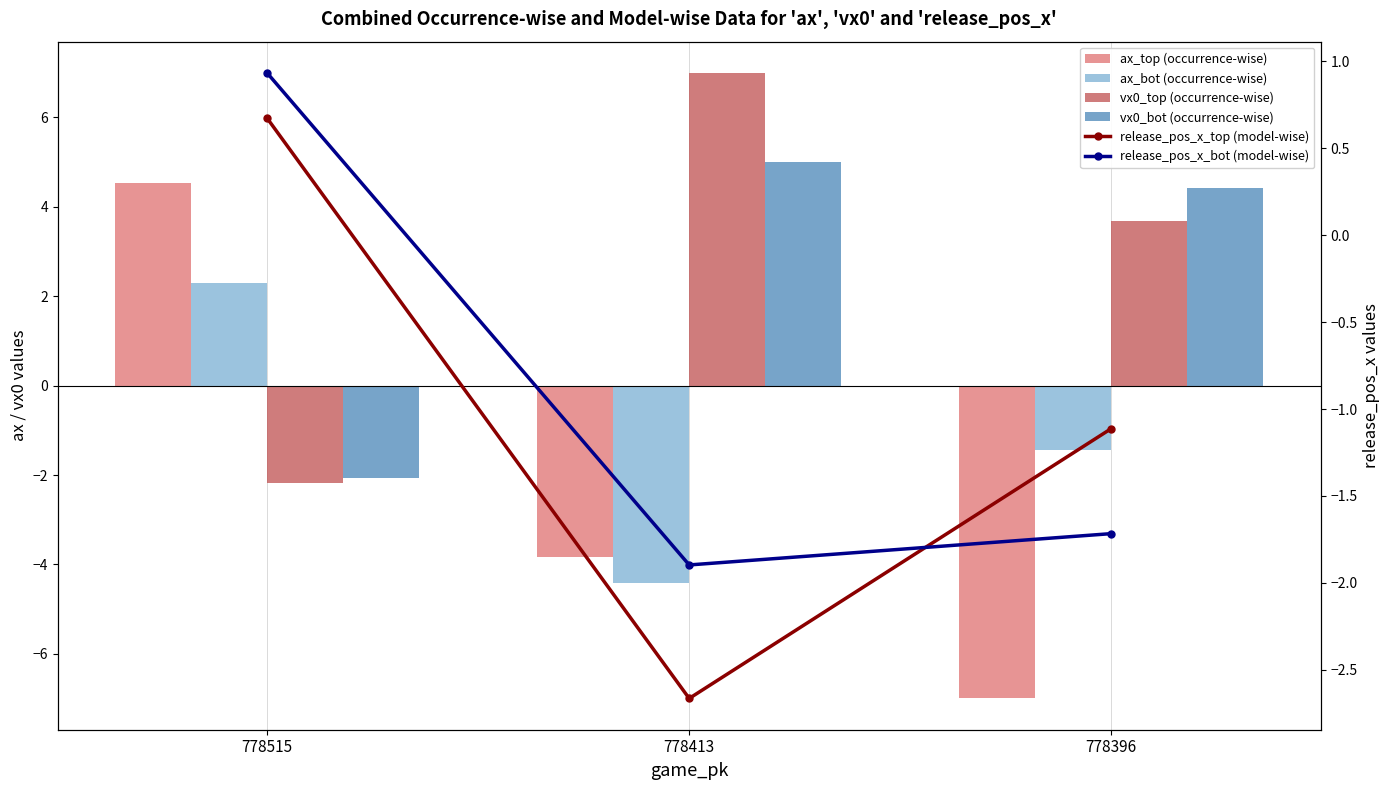

Reading left to right, what are all the values shown in this chart?

ax_top (occurrence-wise): 778515=4.5	778413=-3.8	778396=-7.0
ax_bot (occurrence-wise): 778515=2.3	778413=-4.4	778396=-1.4
vx0_top (occurrence-wise): 778515=-2.2	778413=7.0	778396=3.7
vx0_bot (occurrence-wise): 778515=-2.1	778413=5.0	778396=4.4
release_pos_x_top (model-wise): 778515=0.7	778413=-2.7	778396=-1.1
release_pos_x_bot (model-wise): 778515=0.9	778413=-1.9	778396=-1.7